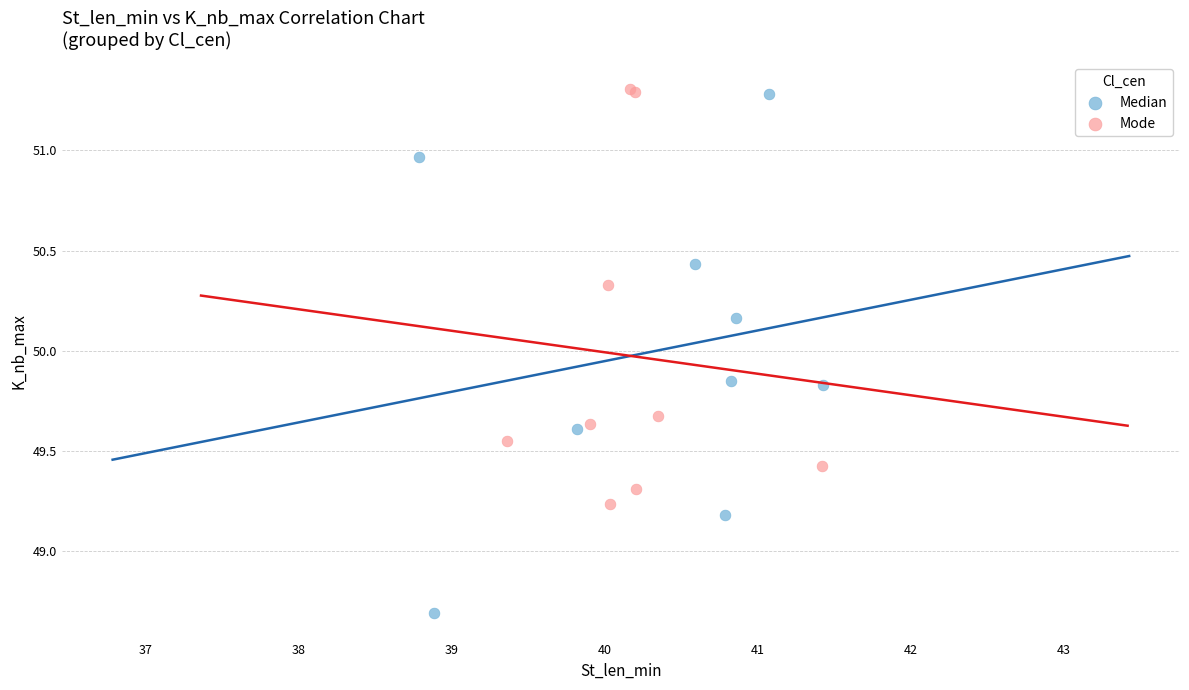

Which series contains the lowest Y value?

Median